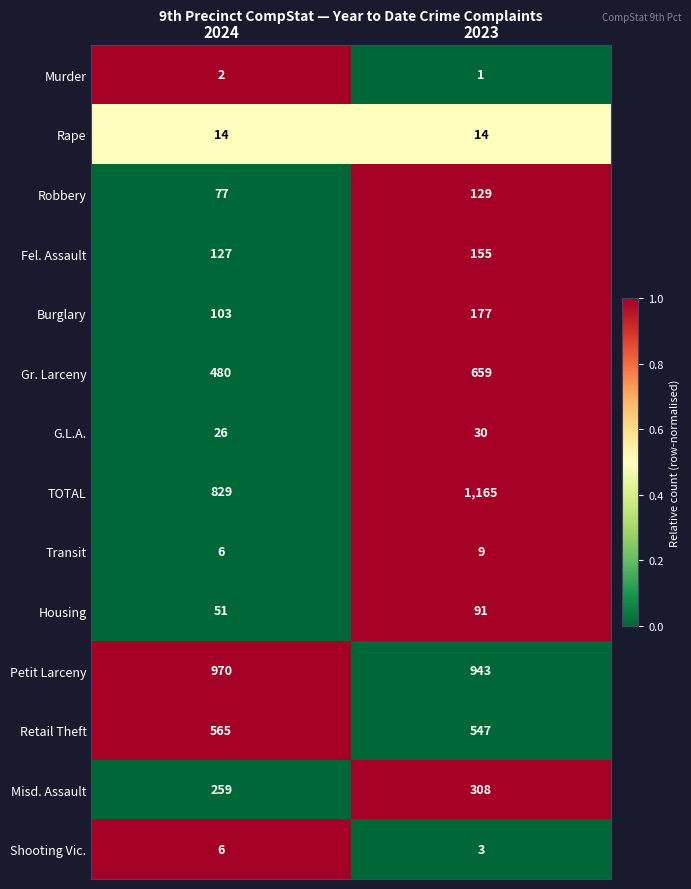

Which series has the widest spread of values?

TOTAL